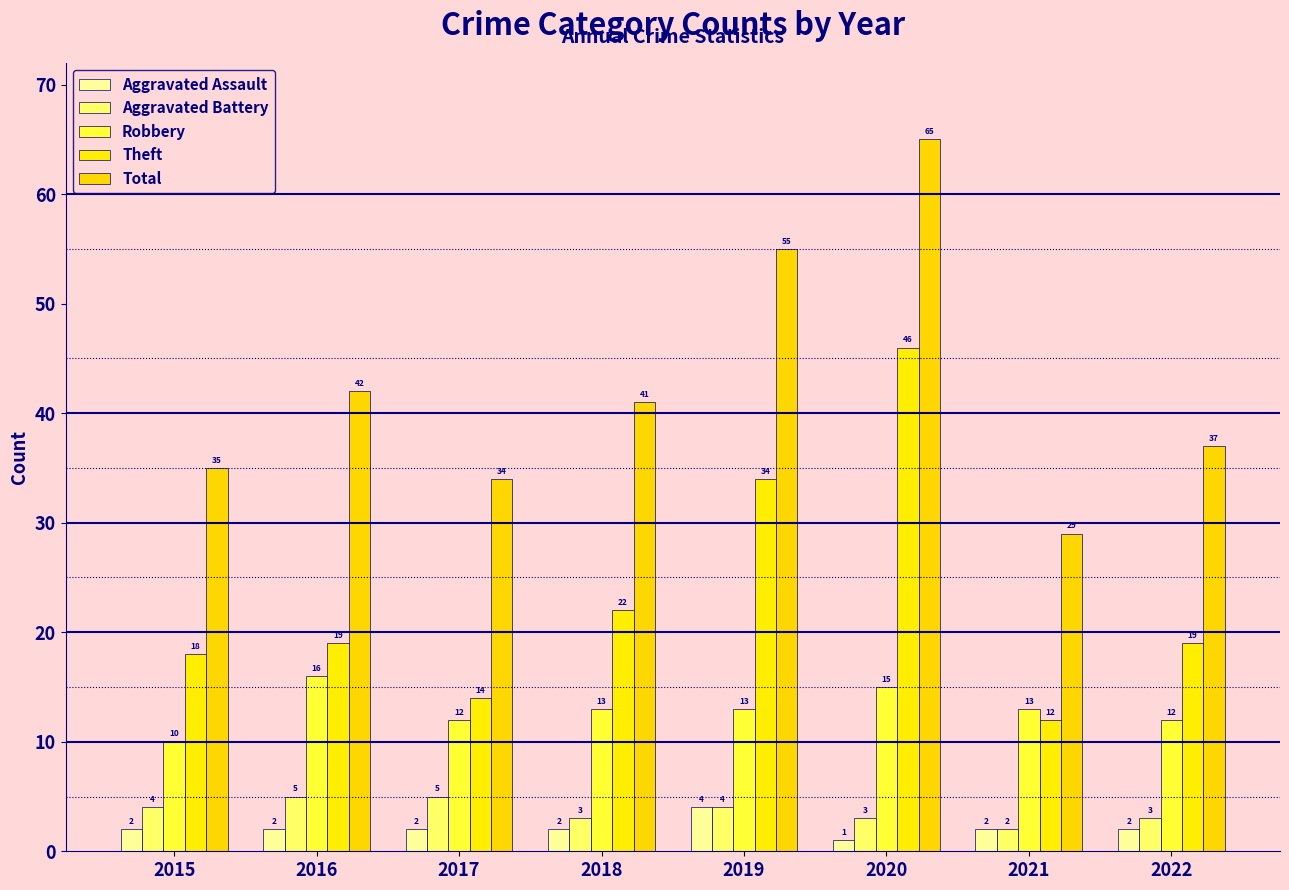

How many bars are there in each group?

5